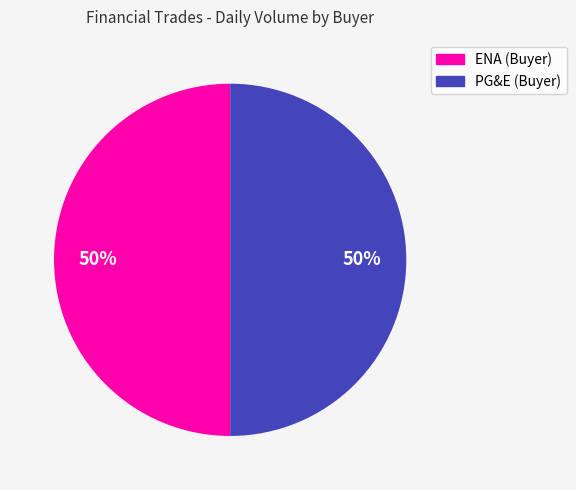

To the nearest percent, what is the average slice percentage?

50%